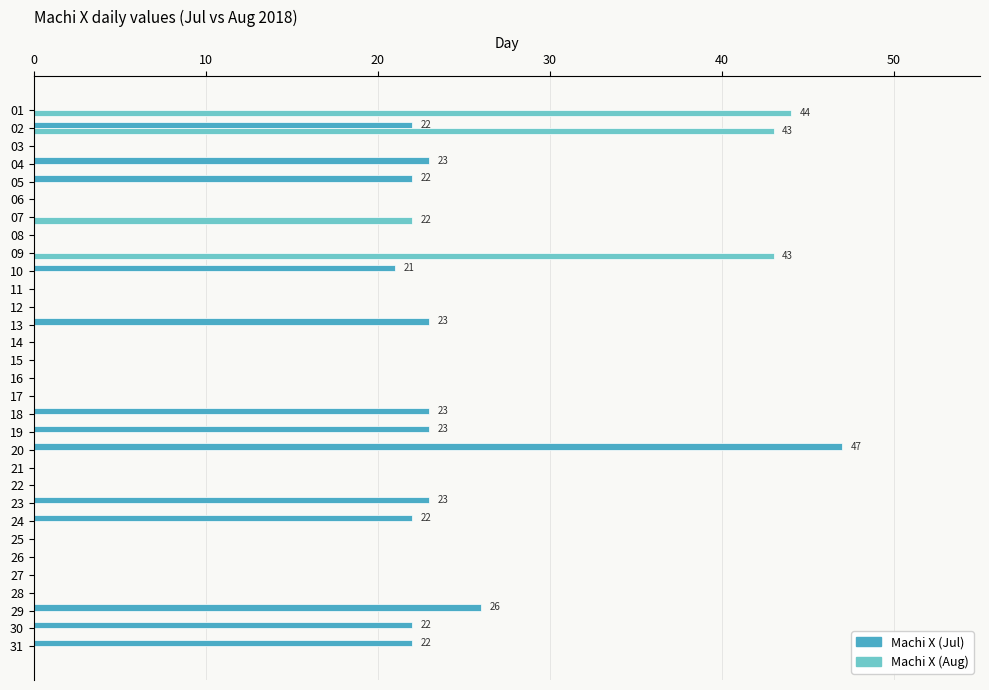

Which series changed the most between 15 and 30?

Machi X (Jul)